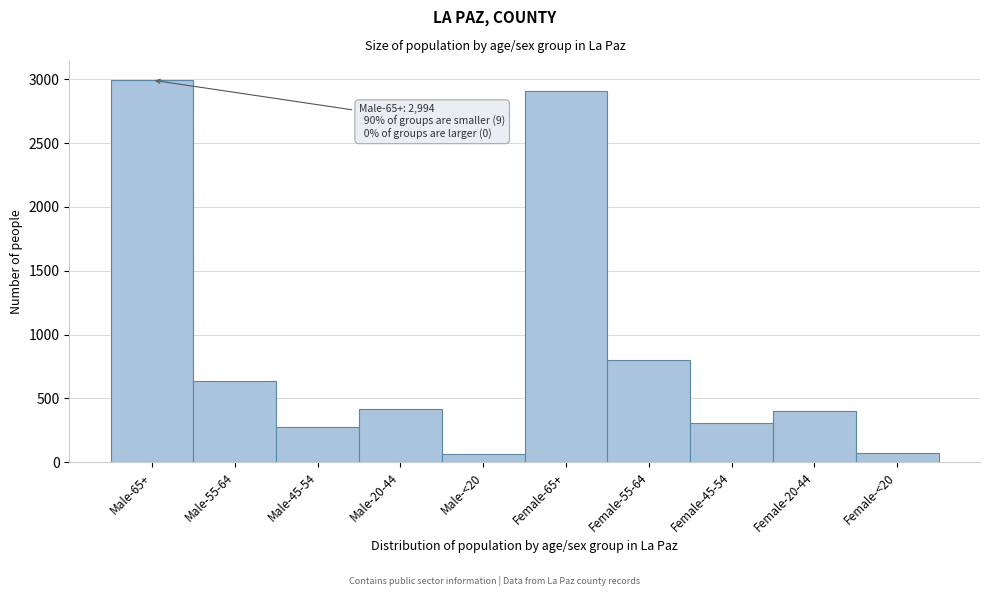

What is the difference between the maximum and minimum values?

2930